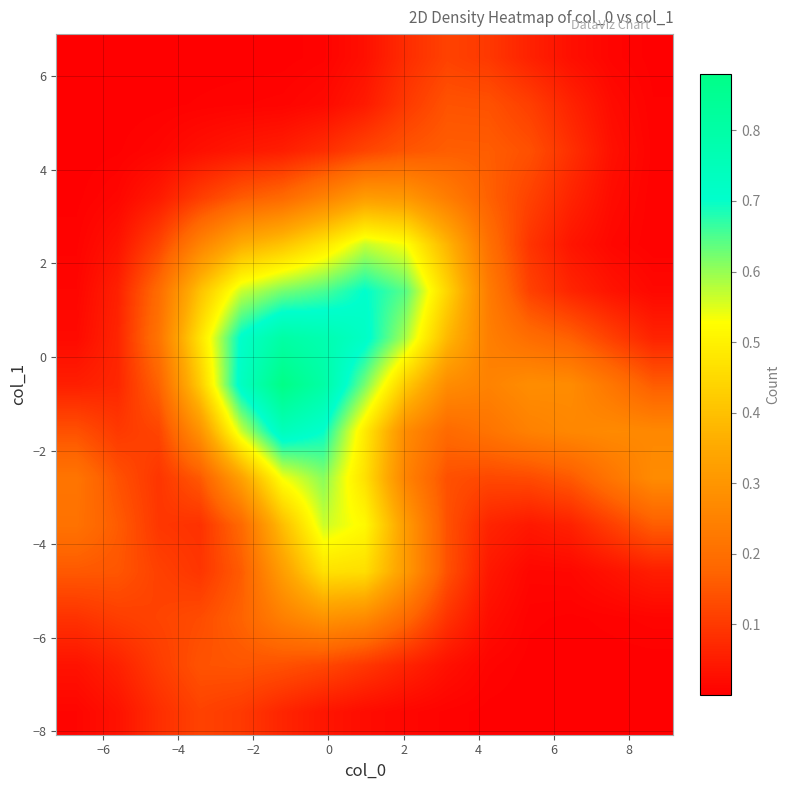

What is the maximum value shown in the chart?

0.9